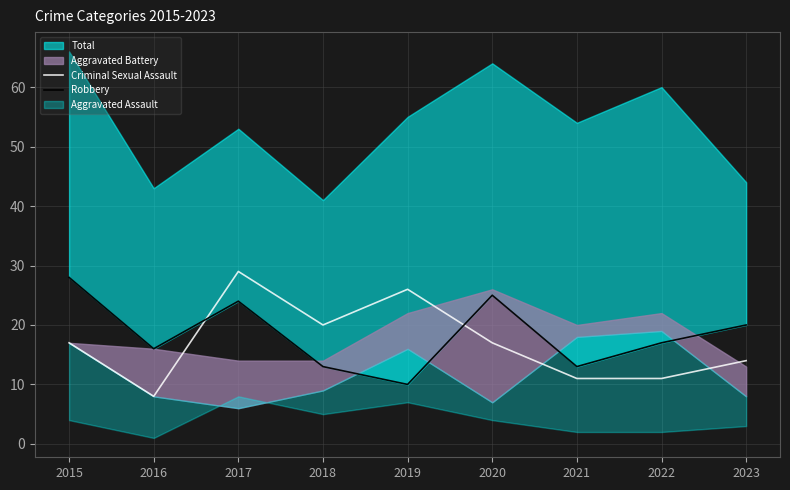

True or false: Robbery has more than 2 interior local peaks.

False